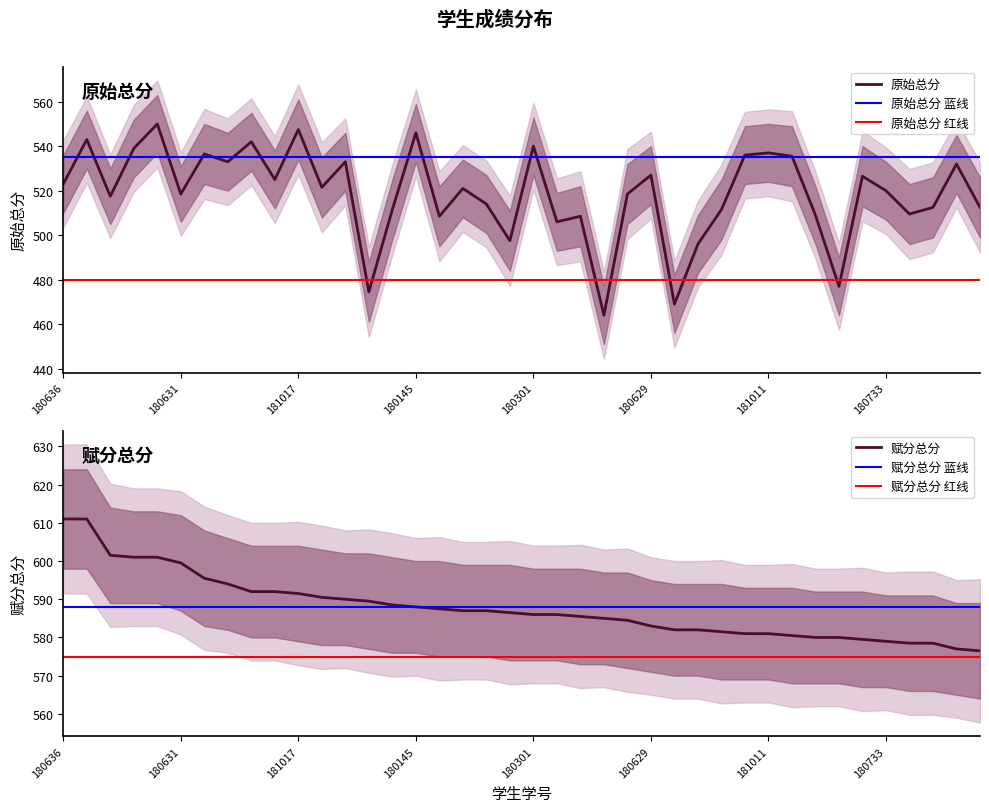

What is the difference between the 赋分总分 values at 180902 and 180904?

2.0